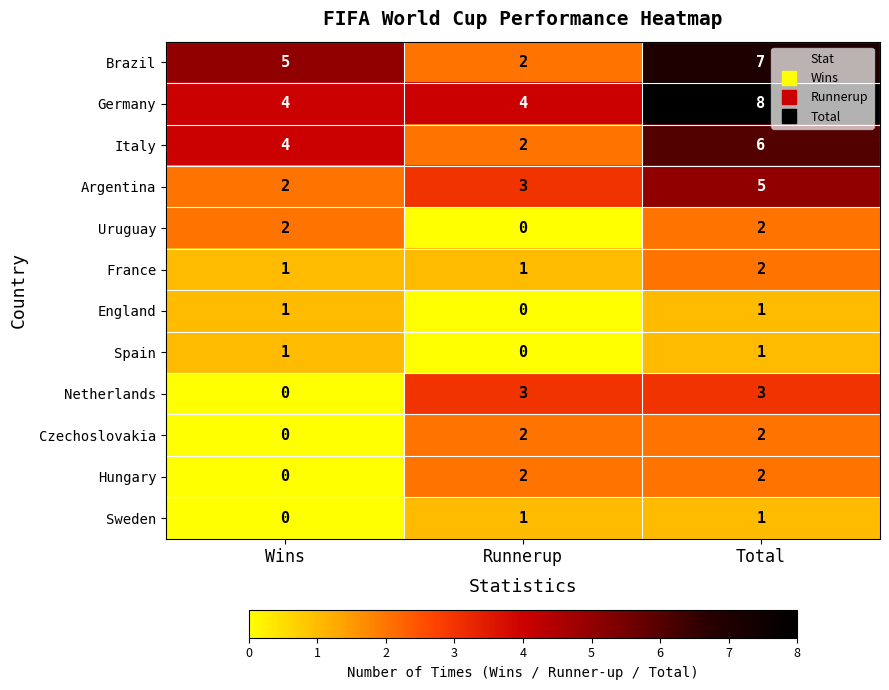

At which label is Hungary closest to 1?

Wins